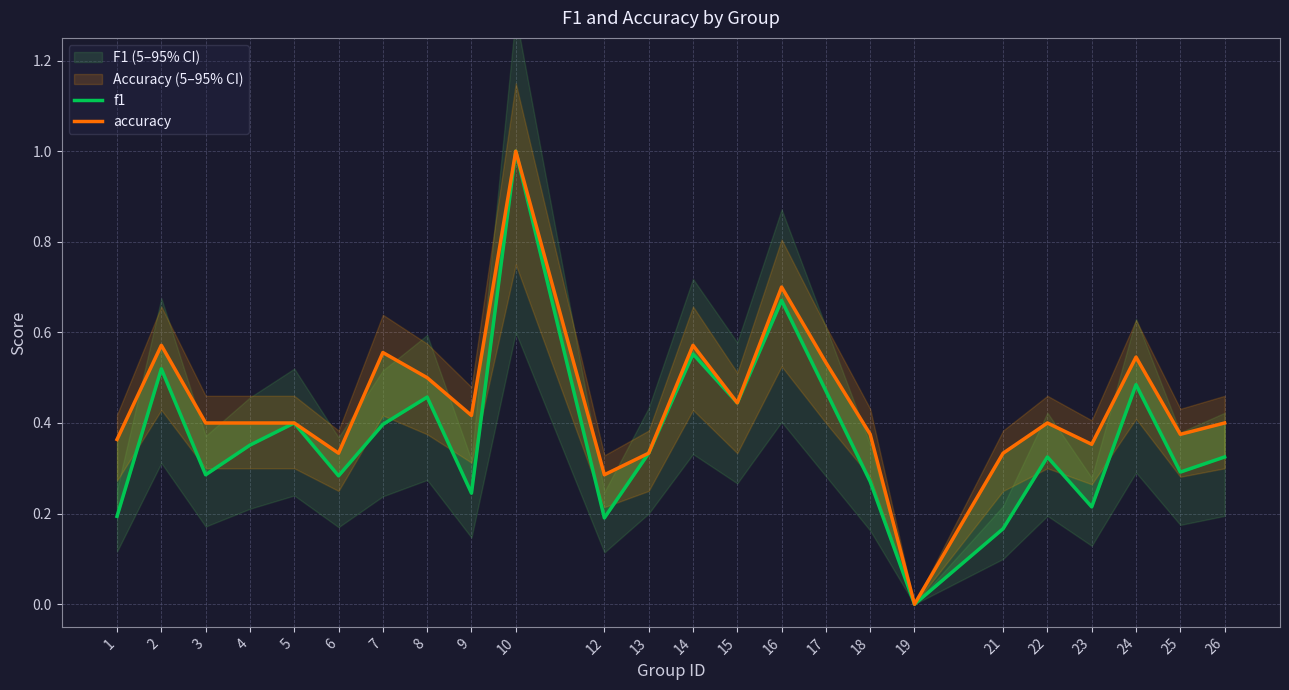

Rank the categories by accuracy value from lowest to highest.

19, 12, 6, 13, 21, 23, 1, 18, 25, 3, 4, 5, 22, 26, 9, 15, 8, 17, 24, 7, 2, 14, 16, 10